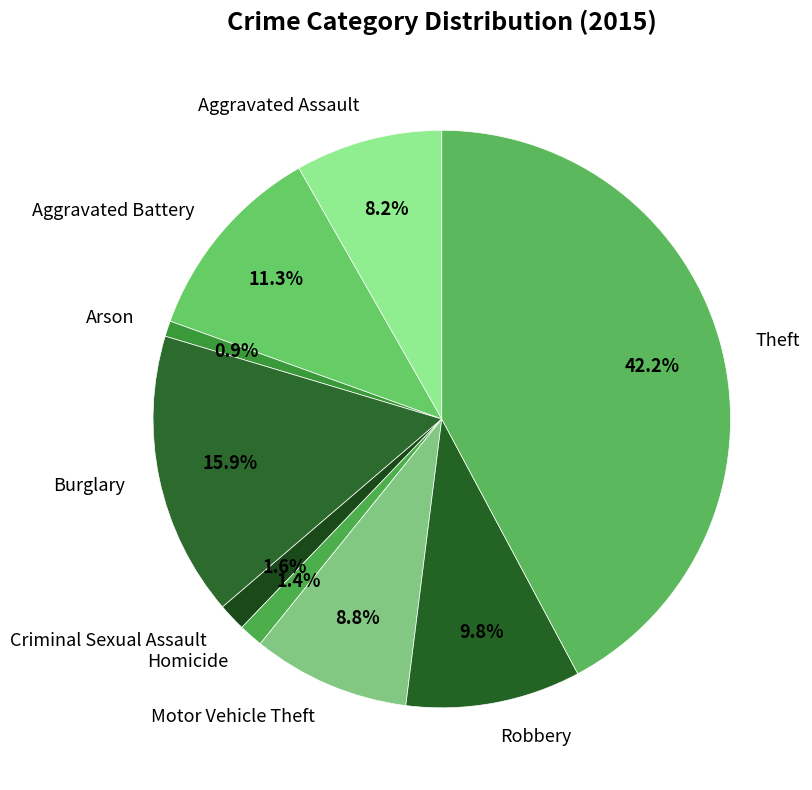

How many slices are in this pie chart?

9